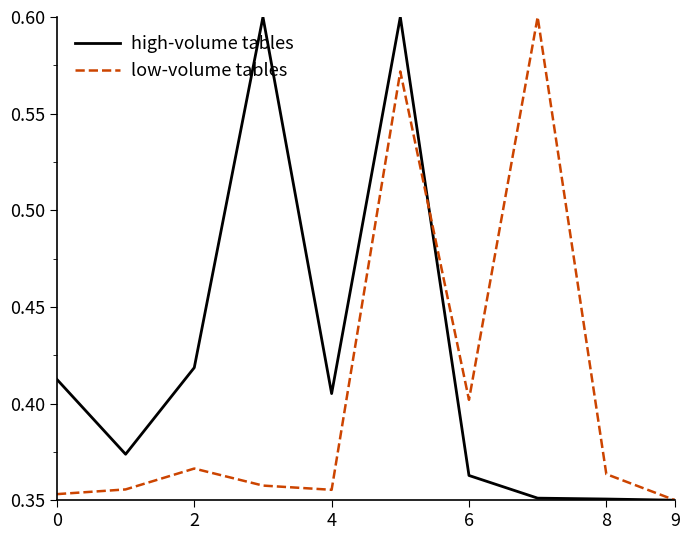

Rank the series by their average value, from highest to lowest.

high-volume tables, low-volume tables